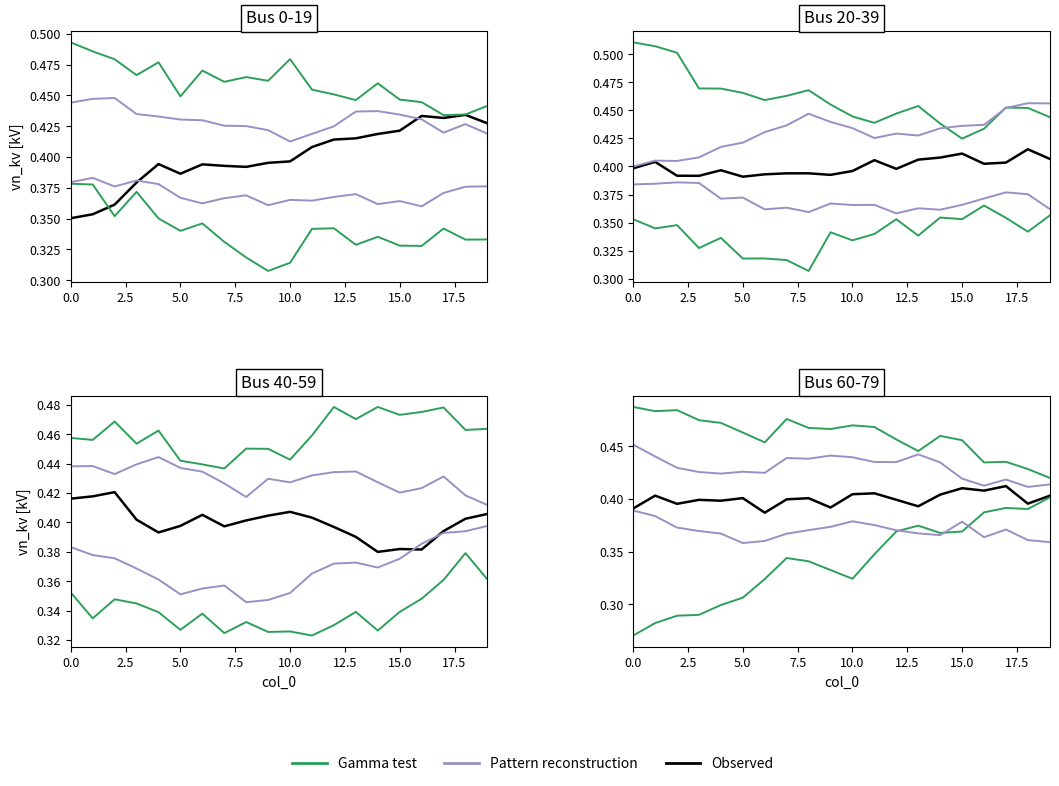

True or false: Gamma test has a value of 0.5 at 15.0.

True